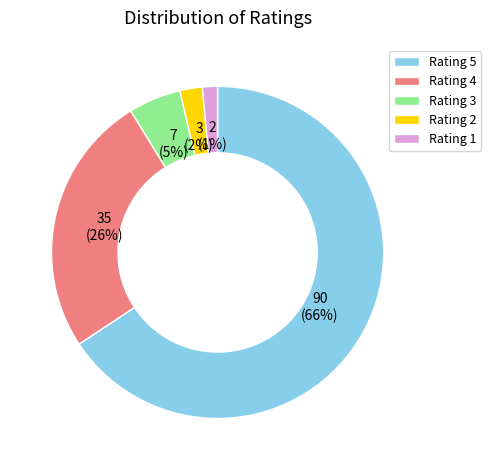

The Rating 4 slice represents 35% of the pie. True or false?

False